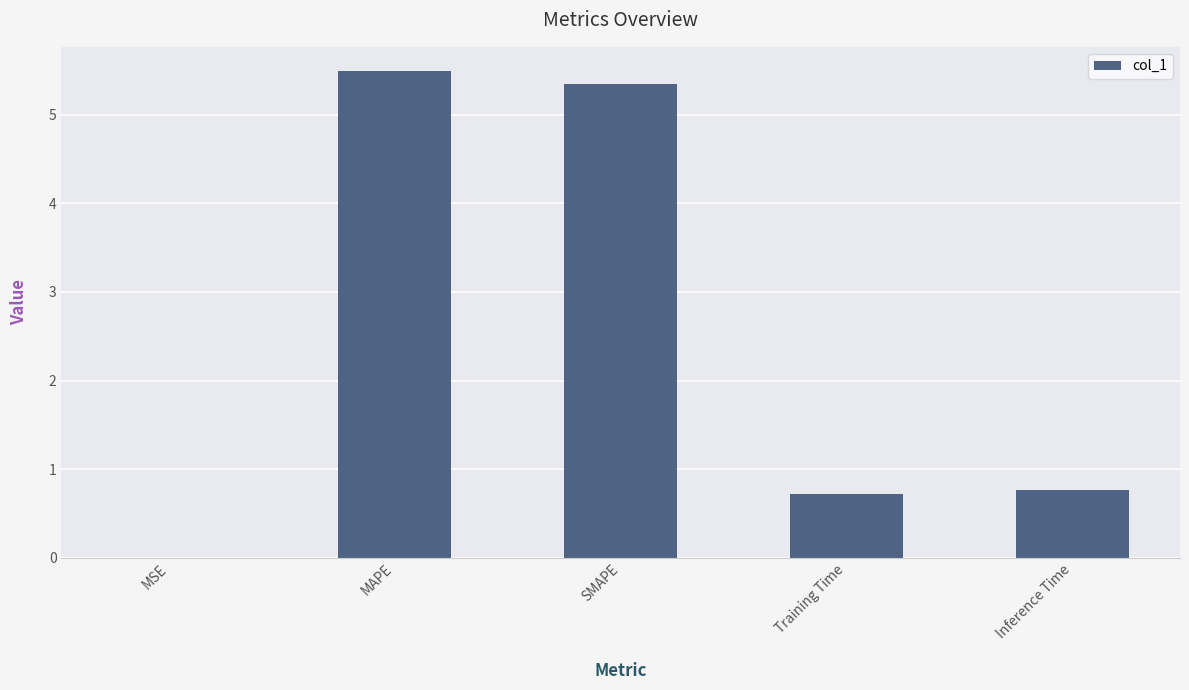

What is the change in value from SMAPE to Inference Time?

-4.6